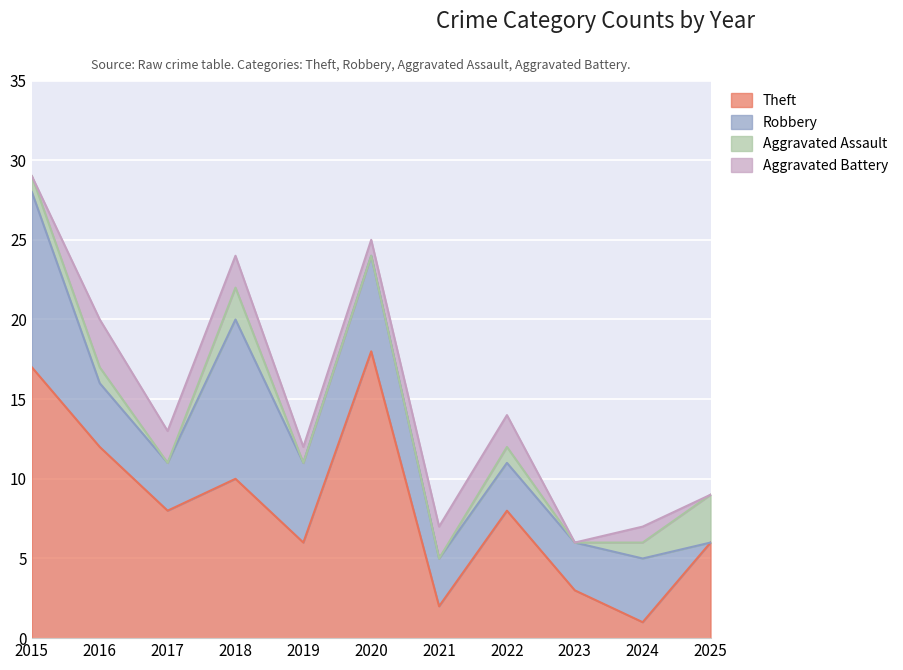

Where is the first local maximum for Robbery?

2018